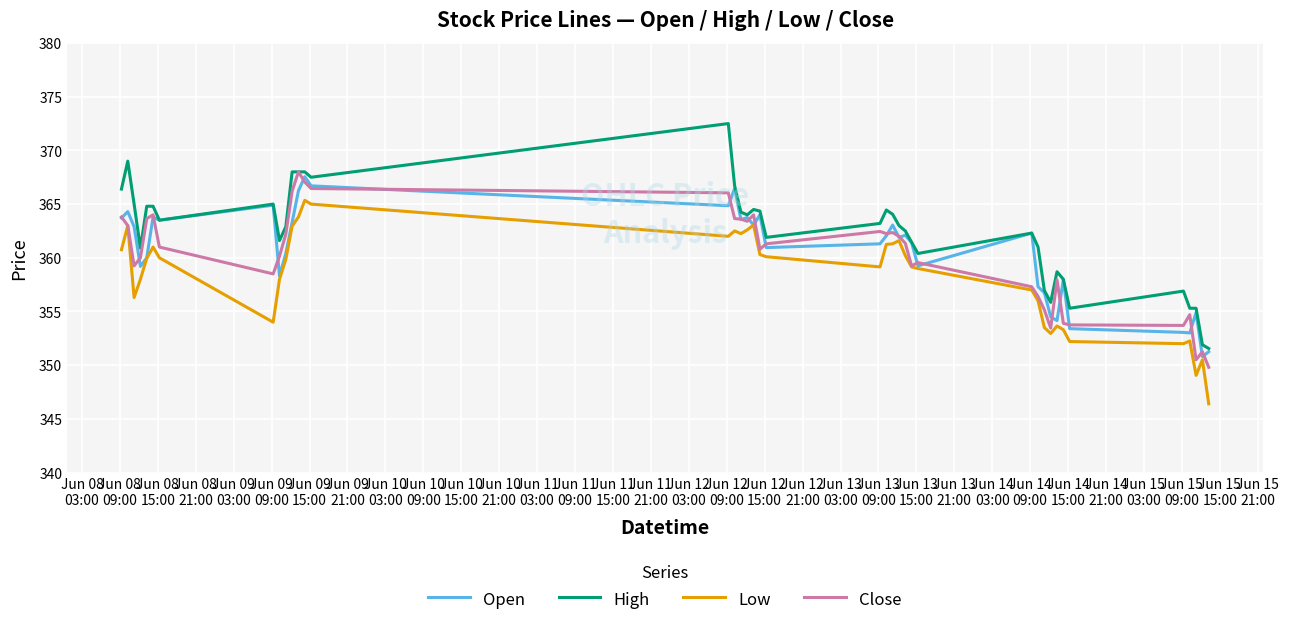

What are all the series names shown in the legend?

Open, High, Low, Close